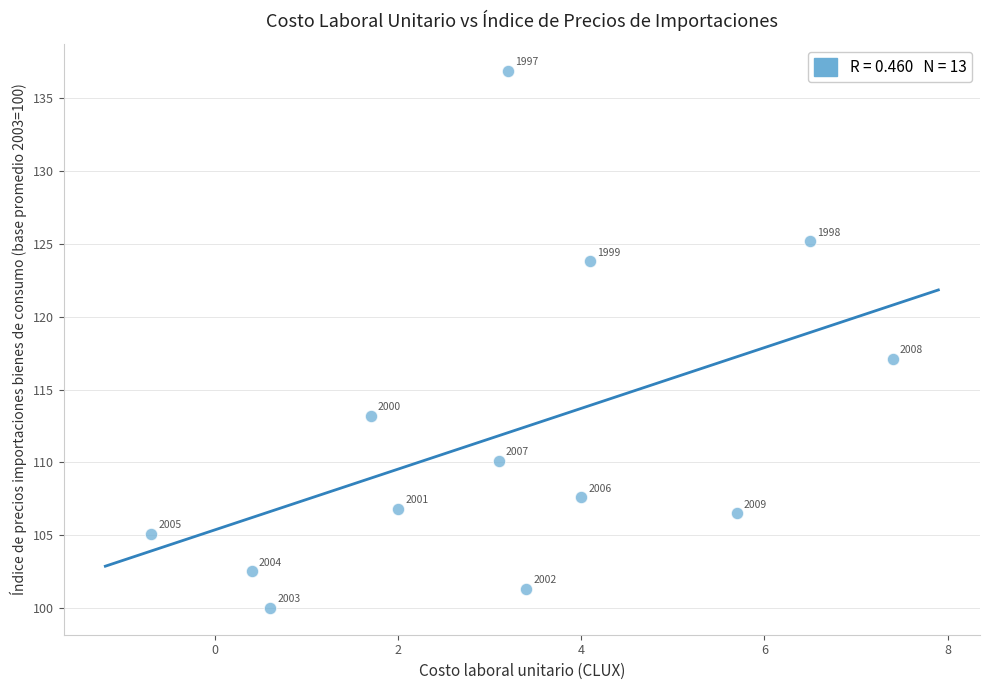

What is the range of X values (max minus min)?

8.1